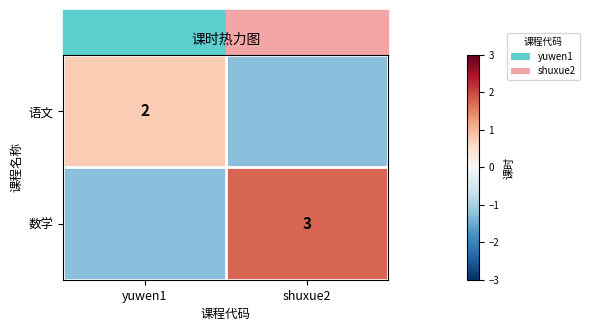

What is the total value across all series at shuxue2?

0.5